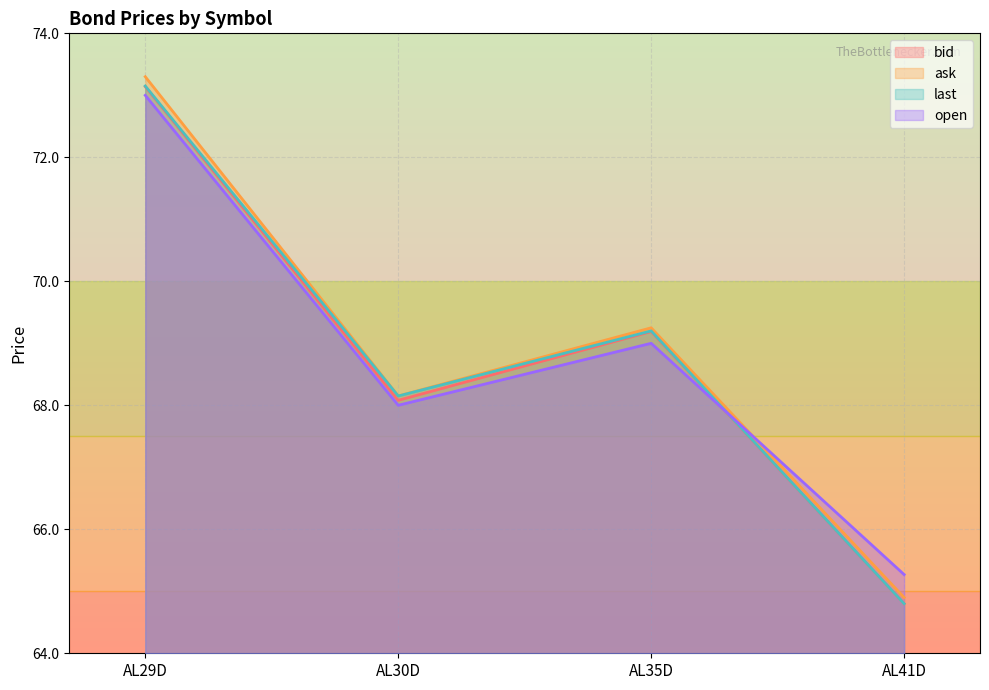

What is the maximum value shown in the chart?

73.3